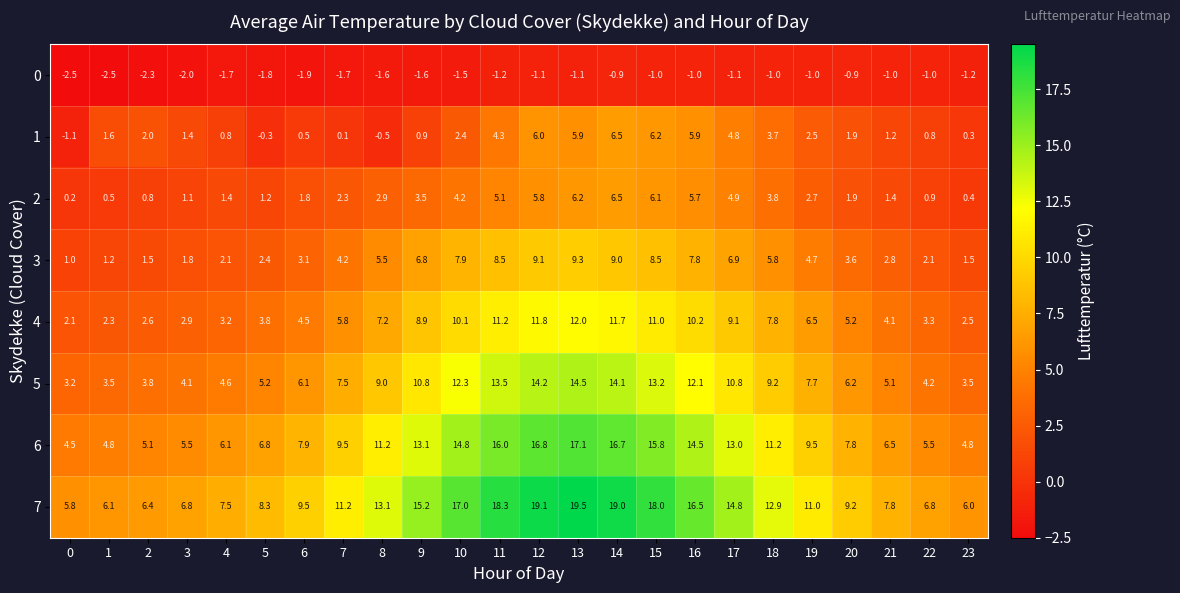

The value of 3 at 10 is 7.9. True or false?

True